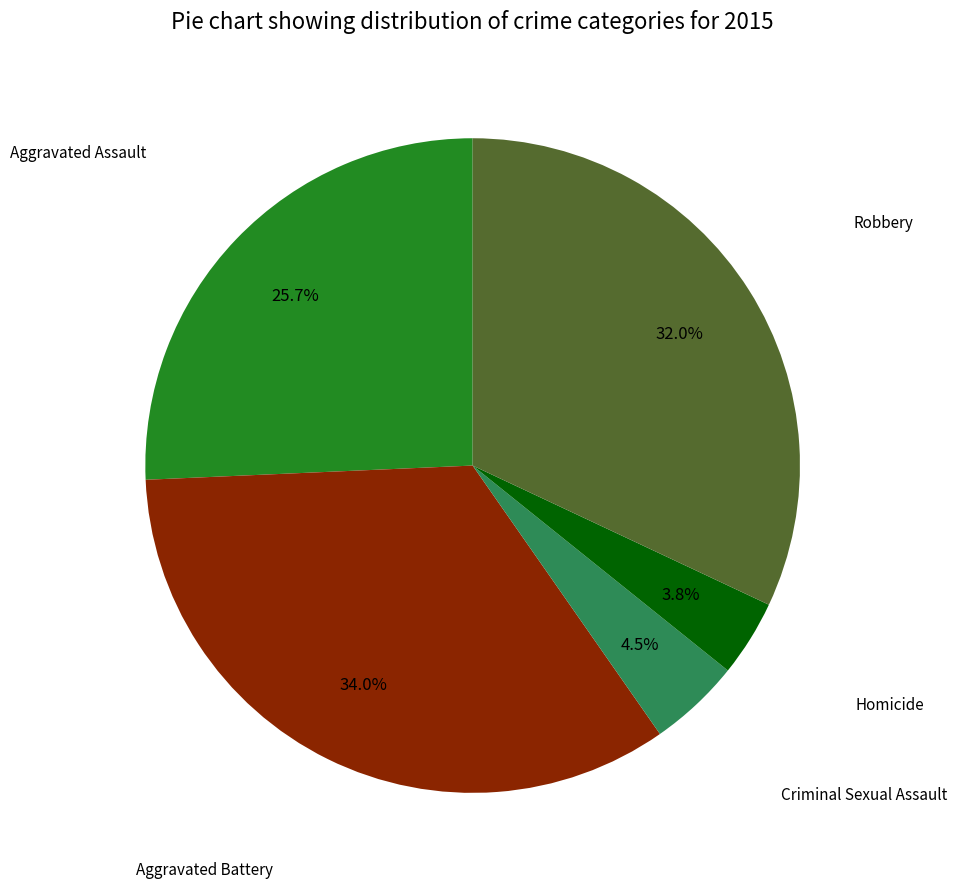

Rank the categories by value from lowest to highest.

Homicide, Criminal Sexual Assault, Aggravated Assault, Robbery, Aggravated Battery